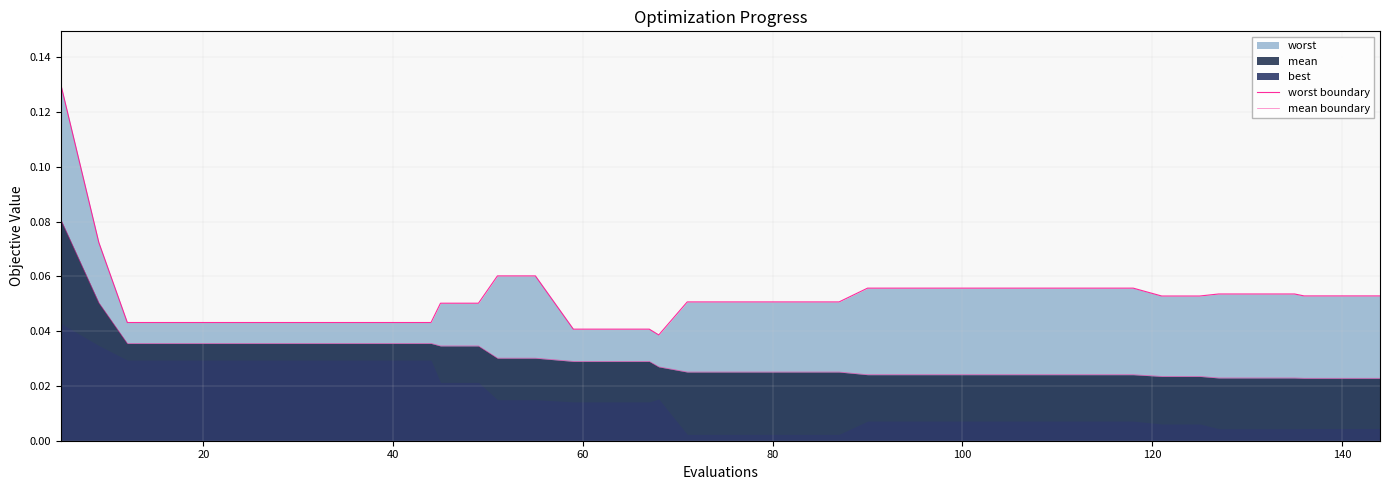

Reading left to right, extract all data points from this chart.

worst boundary: 0.1	0.1	0.0	0.0	0.0	0.0	0.0	0.0	0.0	0.0	0.0	0.1	0.1	0.1	0.1	0.0	0.0	0.0	0.0	0.1	0.1	0.1	0.1	0.1	0.1	0.1	0.1	0.1	0.1	0.1	0.1	0.1	0.1	0.1	0.1	0.1	0.1	0.1	0.1	0.1
mean boundary: 0.1	0.1	0.0	0.0	0.0	0.0	0.0	0.0	0.0	0.0	0.0	0.0	0.0	0.0	0.0	0.0	0.0	0.0	0.0	0.0	0.0	0.0	0.0	0.0	0.0	0.0	0.0	0.0	0.0	0.0	0.0	0.0	0.0	0.0	0.0	0.0	0.0	0.0	0.0	0.0